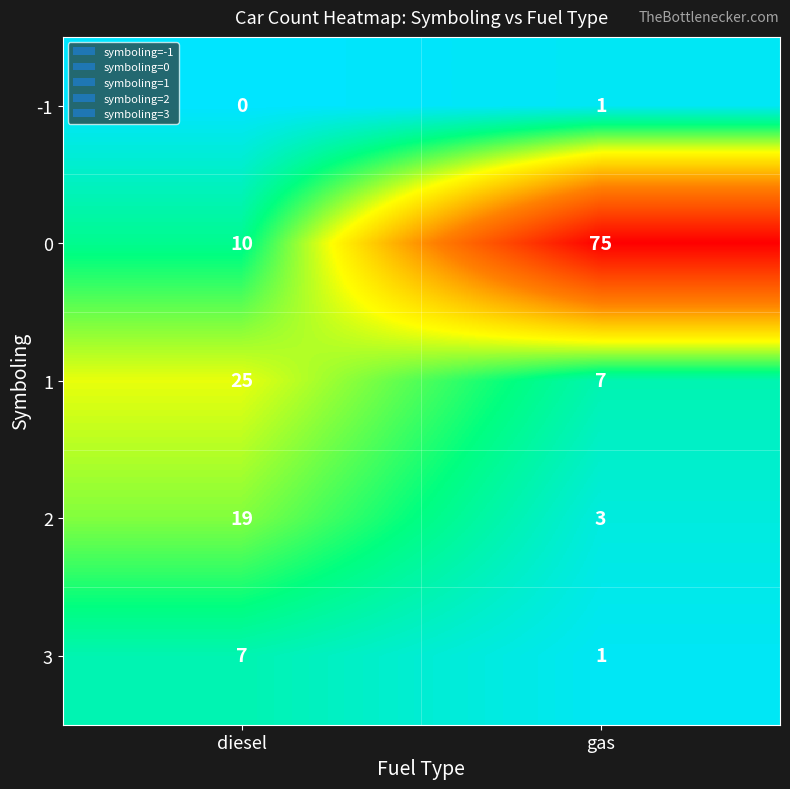

What is the highest value of the 2 series?

19